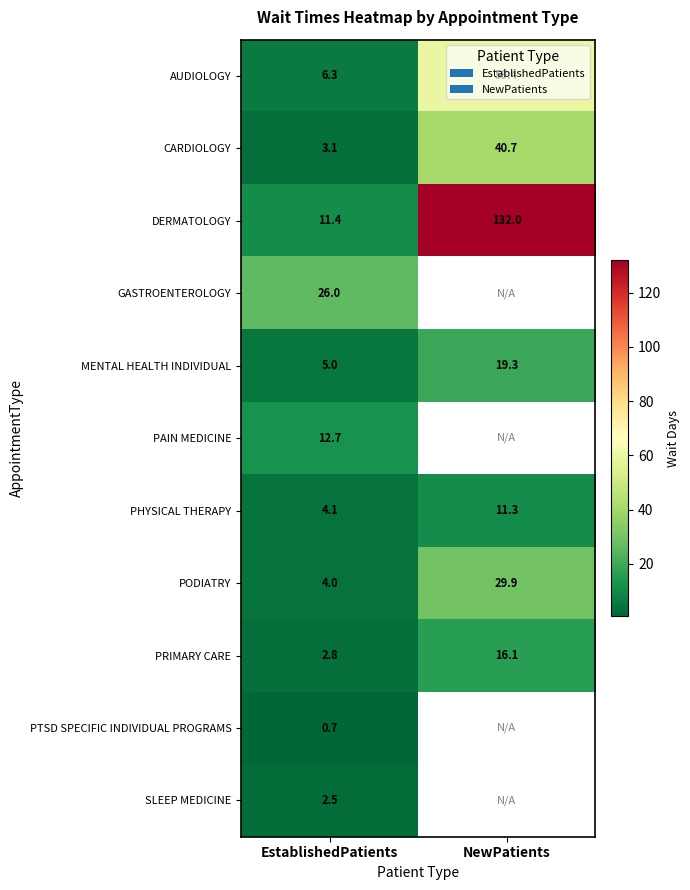

Is the value of PRIMARY CARE at NewPatients greater than the value of DERMATOLOGY at NewPatients?

No